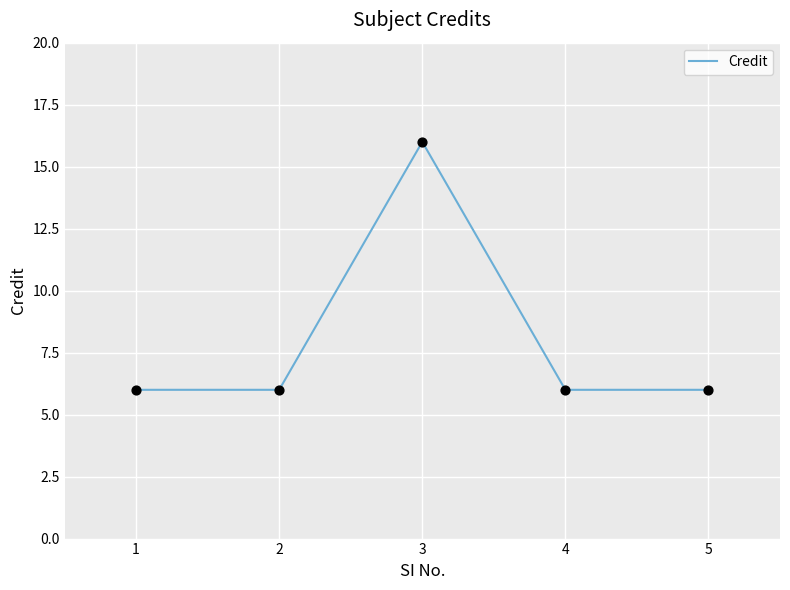

What is the change in value from 1 to 3?

+10